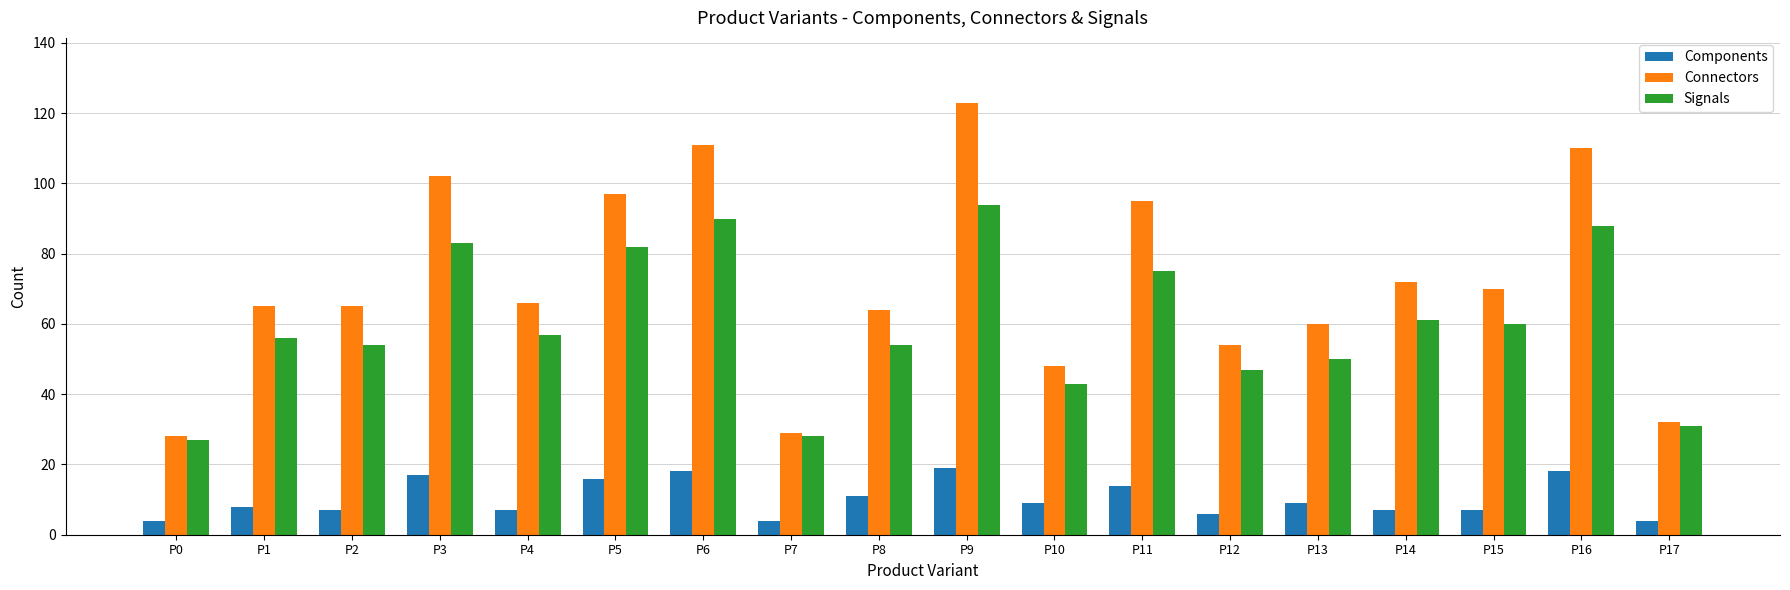

What are all the series names shown in the legend?

Components, Connectors, Signals